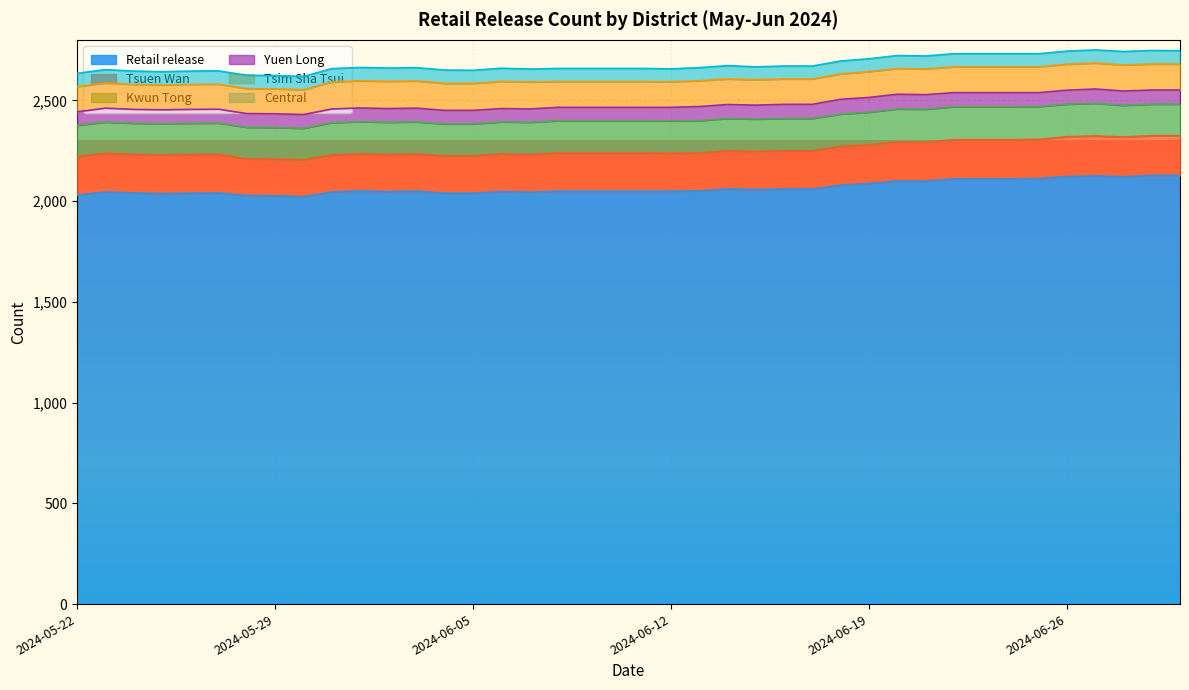

Reading right to left, list all the values displayed in this chart.

Retail release: 2127	2127	2121	2125	2122	2112	2110	2110	2110	2099	2100	2087	2079	2060	2060	2057	2060	2051	2049	2049	2049	2049	2049	2044	2047	2039	2039	2049	2047	2050	2045	2022	2026	2027	2040	2039	2037	2040	2045	2030
Tsuen Wan: 197	197	197	198	197	194	194	194	194	193	193	192	192	189	189	189	189	187	188	189	189	189	189	187	187	185	185	184	184	184	184	182	182	182	192	192	192	191	192	191
Kwun Tong: 157	157	157	162	162	163	164	164	164	164	164	162	161	161	161	161	161	161	161	161	161	161	161	160	159	159	159	160	160	160	160	157	157	157	155	155	155	155	155	155
Yuen Long: 70	70	71	71	69	69	70	70	70	72	73	73	73	70	70	69	69	70	67	66	66	66	66	66	66	67	67	68	68	68	68	68	68	68	69	69	69	69	69	67
Tsim Sha Tsui: 129	129	129	129	129	128	128	128	128	128	128	128	126	126	126	126	127	128	127	128	128	128	128	134	135	134	134	135	135	135	134	123	124	124	124	124	123	124	125	125
Central: 66	67	67	65	65	65	65	65	65	64	64	64	64	64	64	64	66	65	64	65	65	65	65	64	65	65	66	66	66	66	66	66	66	66	66	66	66	66	66	66